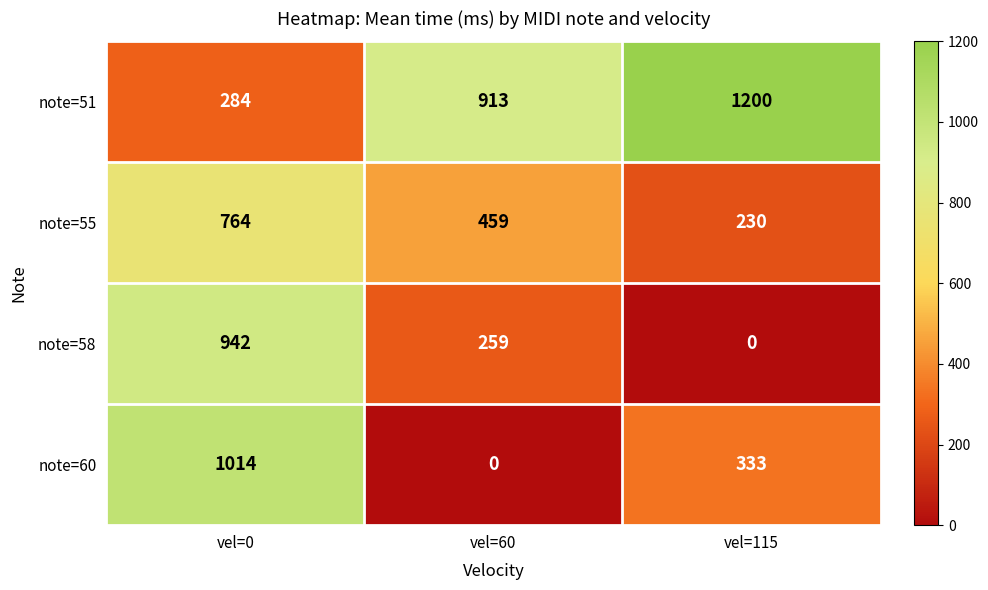

What is the lowest value of the note=55 series?

230